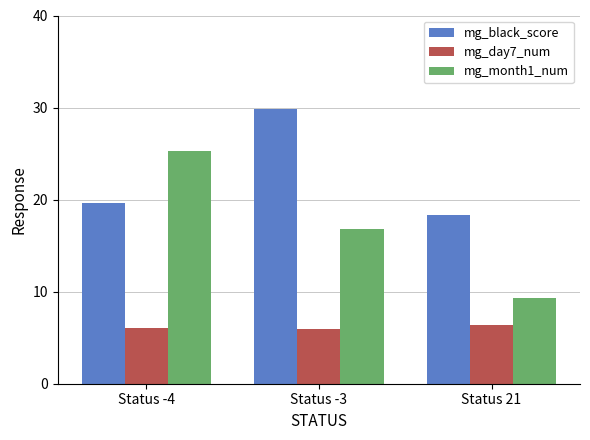

What is the label of the 1st bar from the left?

Status -4